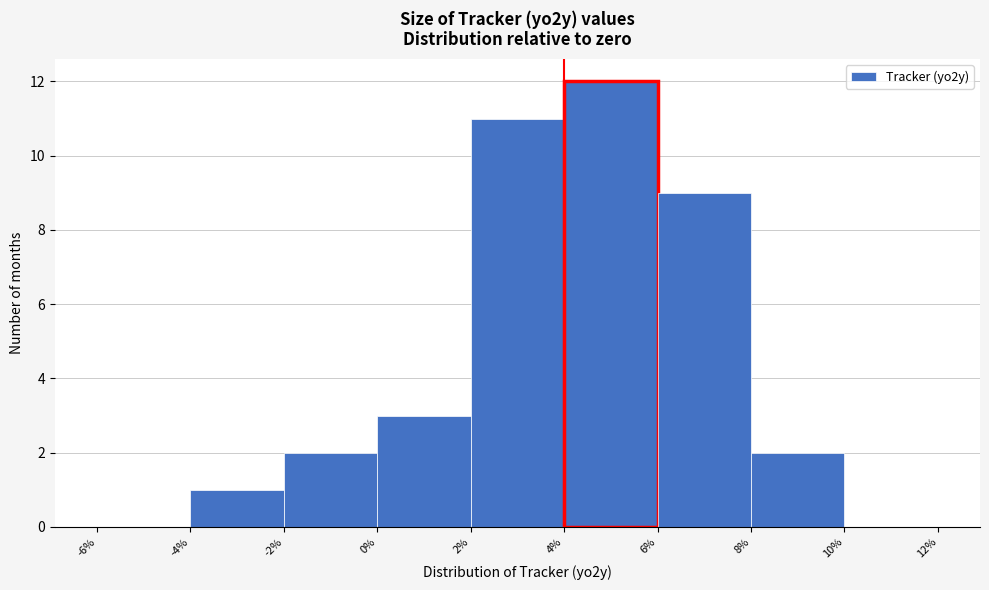

Reading left to right, list every bar in this chart as the range it spans on the x-axis followed by its height. The values are not printed on the chart, so give them approximately, as read against the axis.

-6% to -4%: 0
-4% to -2%: 1
-2% to 0%: 2
0% to 2%: 3
2% to 4%: 11
4% to 6%: 12
6% to 8%: 9
8% to 10%: 2
10% to 12%: 0